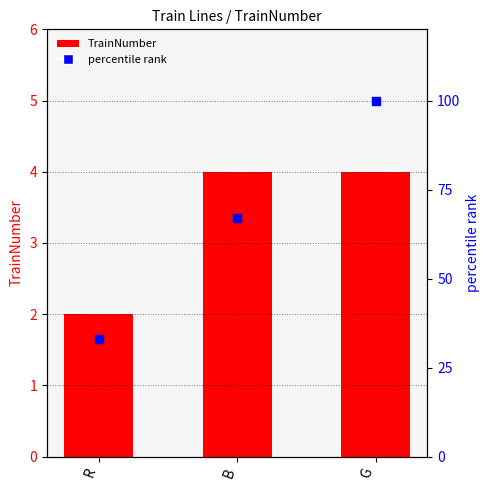

Which series has the widest spread of Y values?

percentile rank